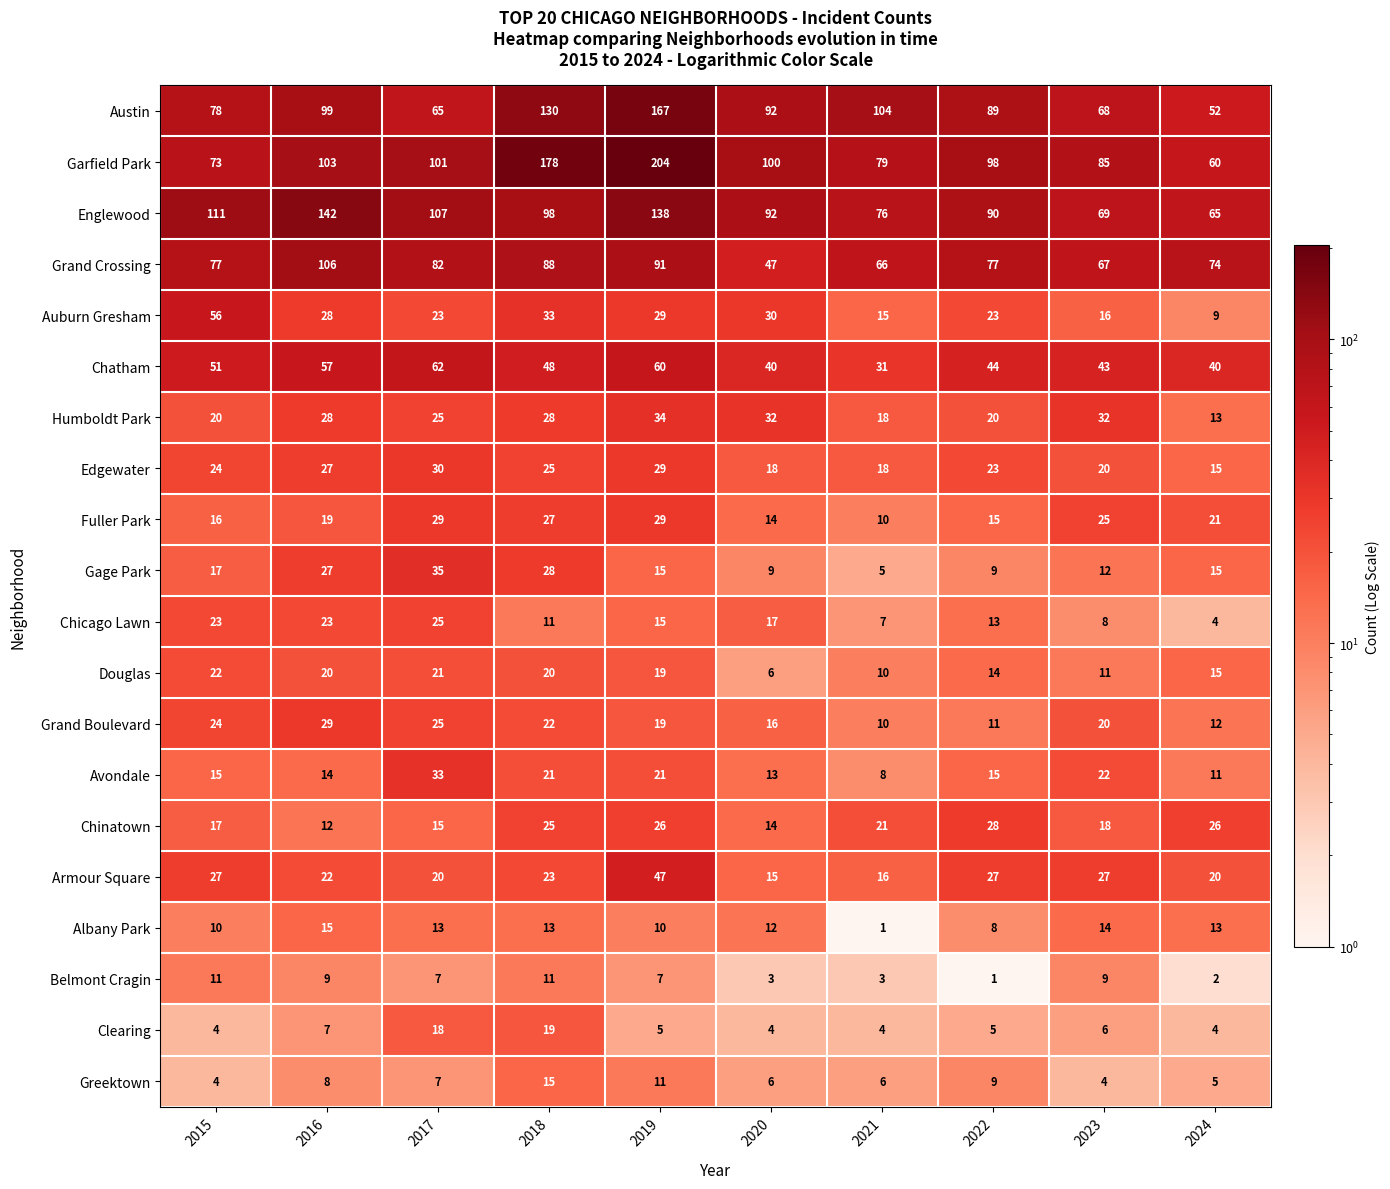

What is the average value of the Albany Park series?

11